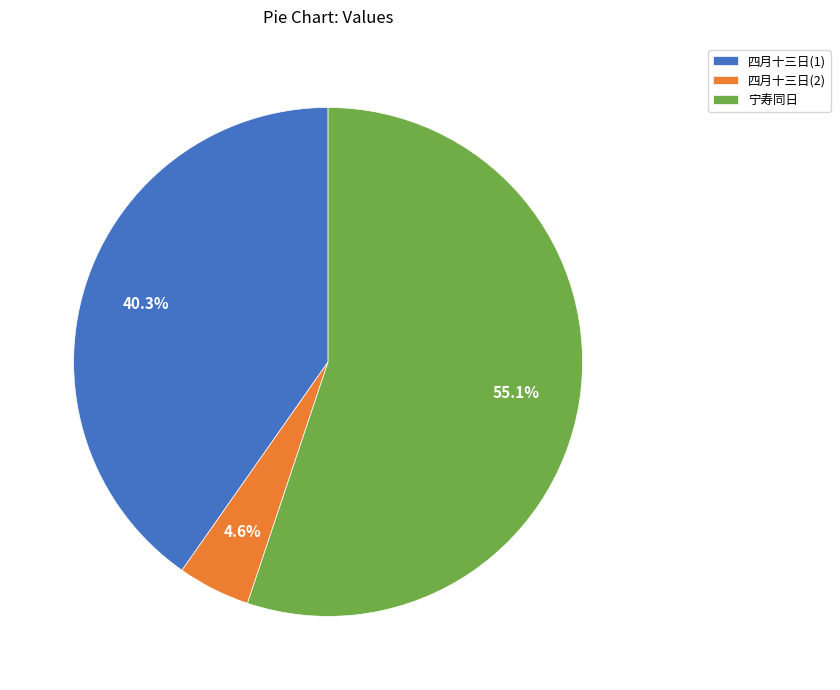

Rank the categories by value from highest to lowest.

宁寿同日, 四月十三日(1), 四月十三日(2)